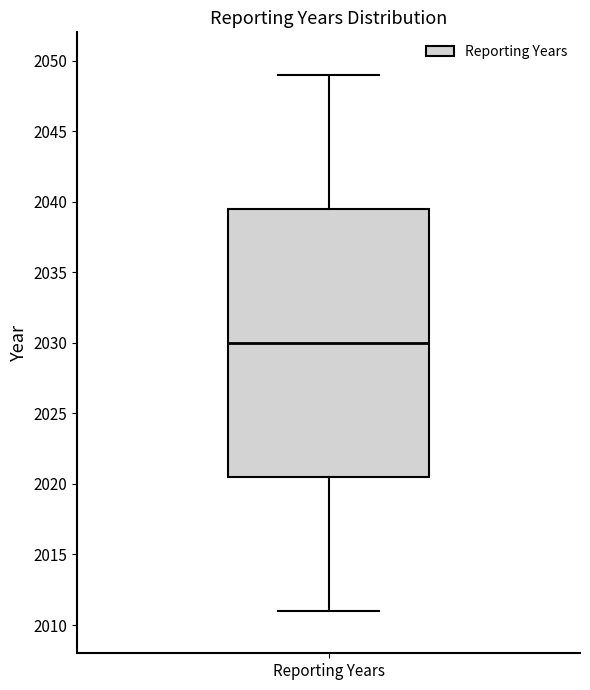

Where does the lower whisker of the box for Reporting Years end on the y-axis? The values are not printed on the chart, so give them approximately, as read against the axis.

2011.0